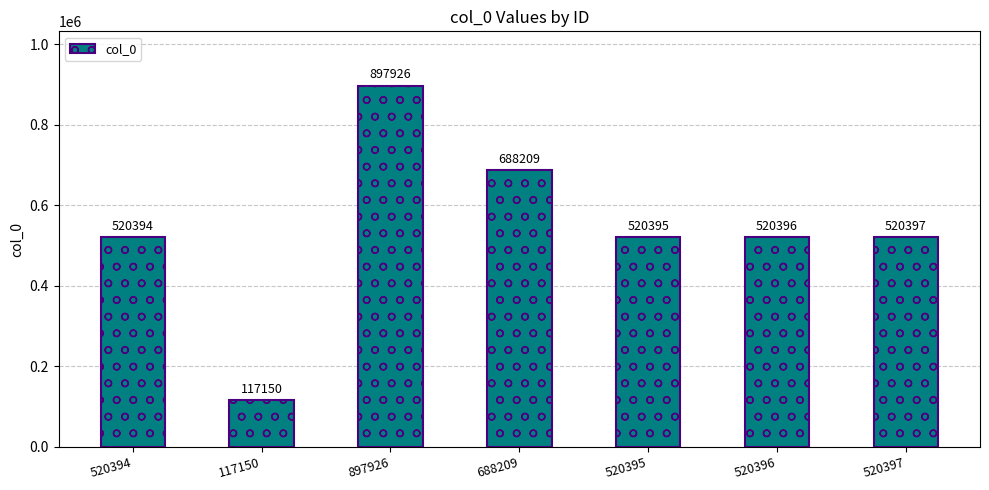

How many data points does each series have?

7